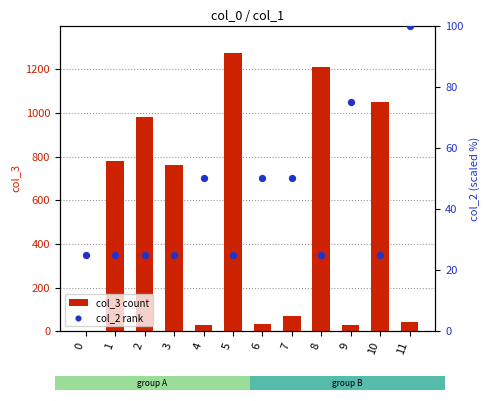

What are all the series names shown in the legend?

col_3, col_2